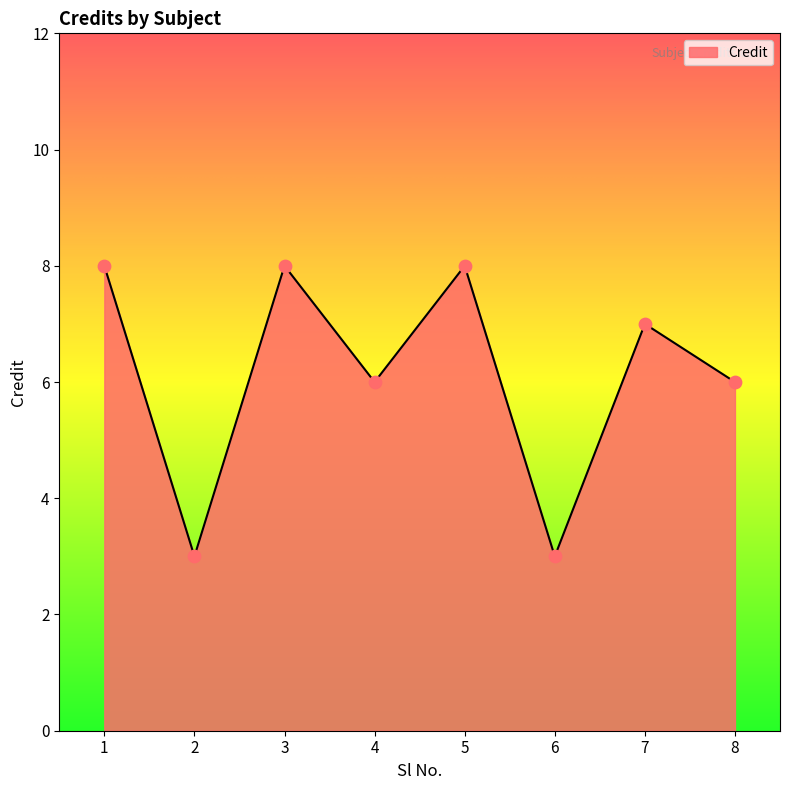

Which has a higher value, 8 or 6?

8